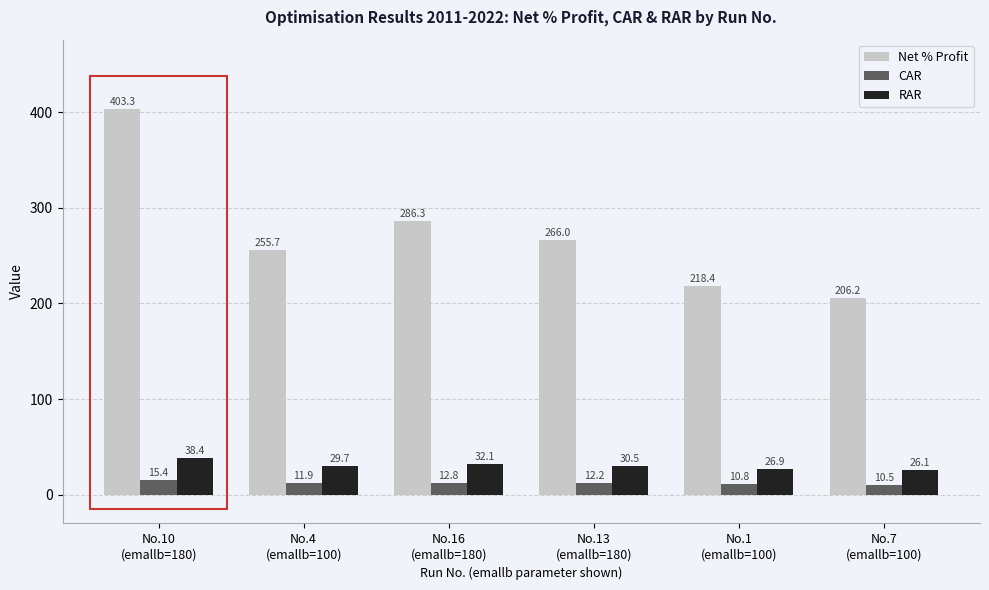

Which series has the widest spread of values?

Net % Profit